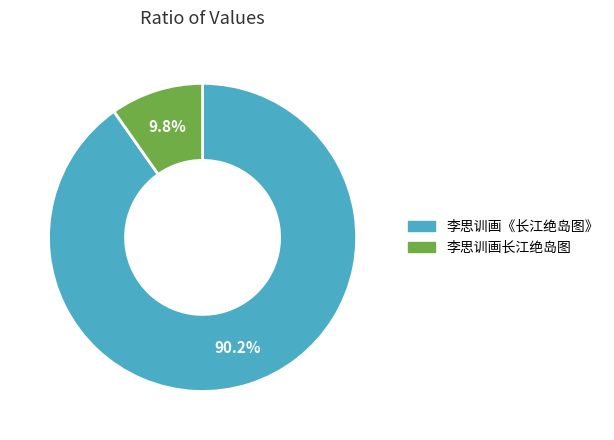

The 李思训画长江绝岛图 slice represents 1% of the pie. True or false?

False